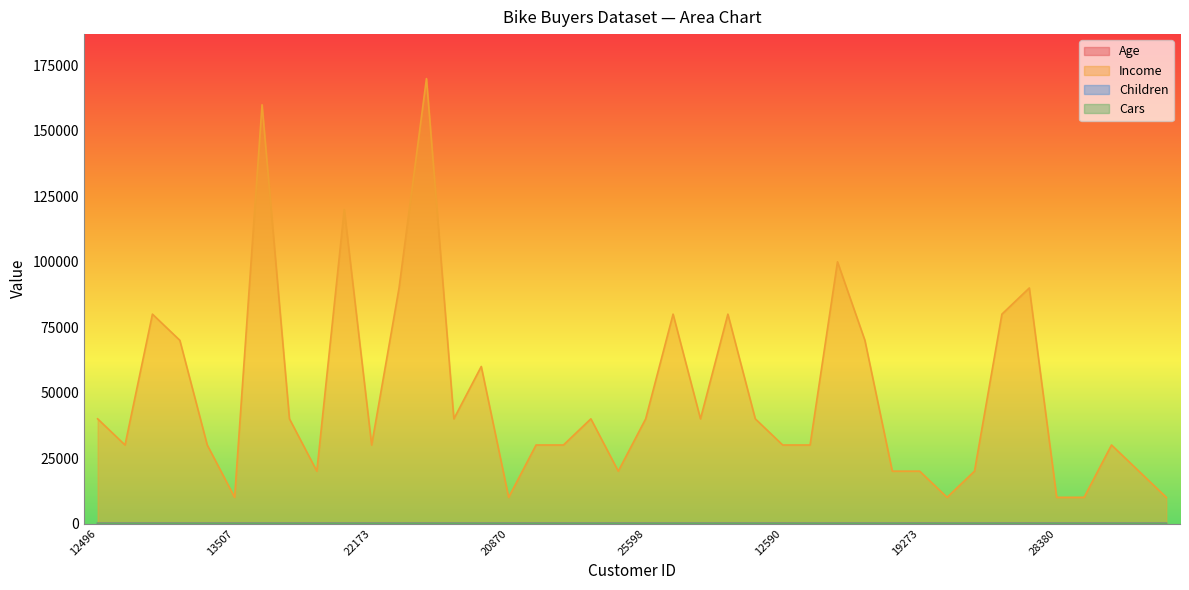

True or false: Children has more than 2 interior local peaks.

True